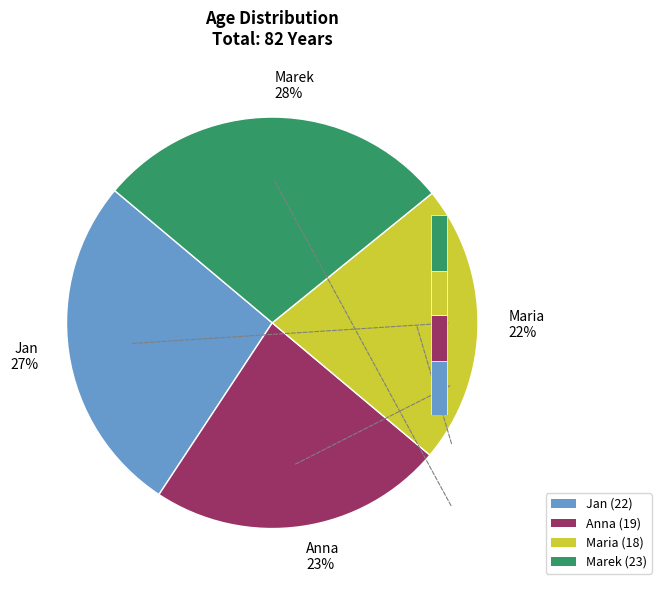

The Marek (23) slice represents 18% of the pie. True or false?

False